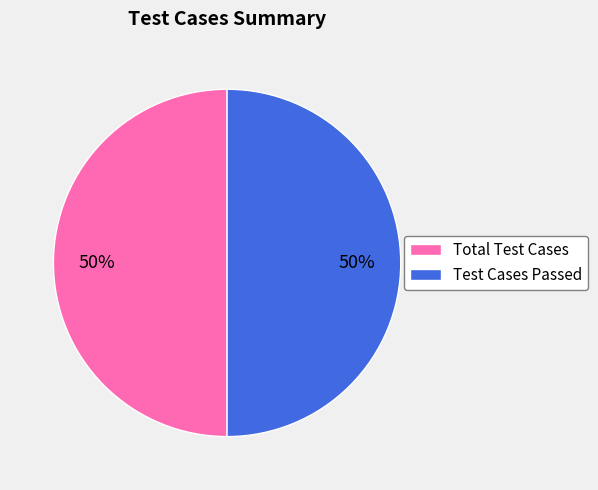

The Test Cases Passed slice represents 50% of the pie. True or false?

True